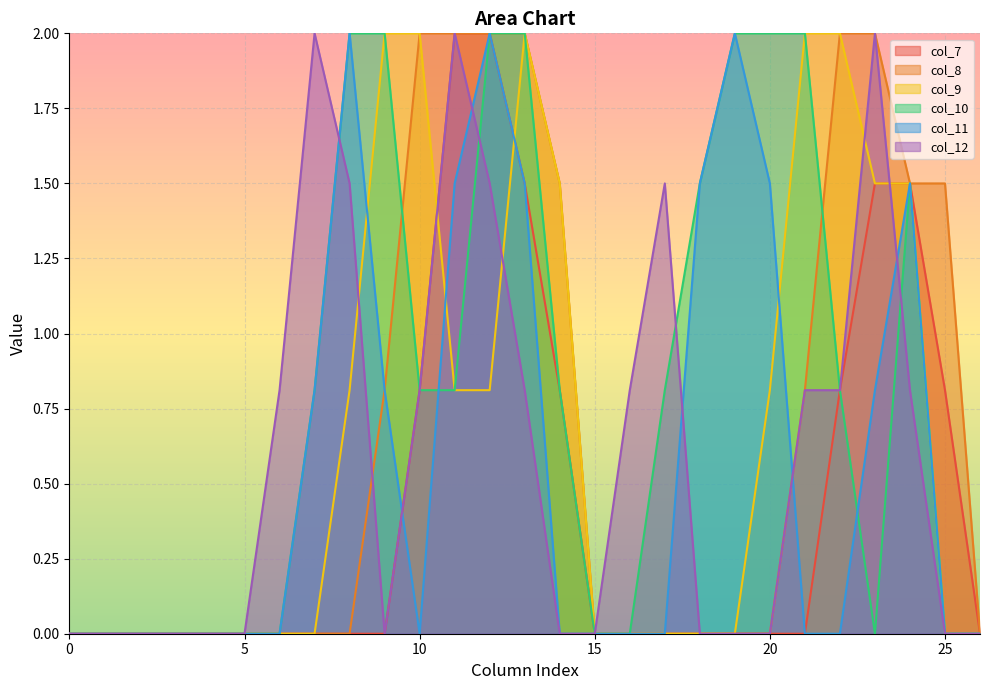

What is the sum of all col_9 values?

17.7